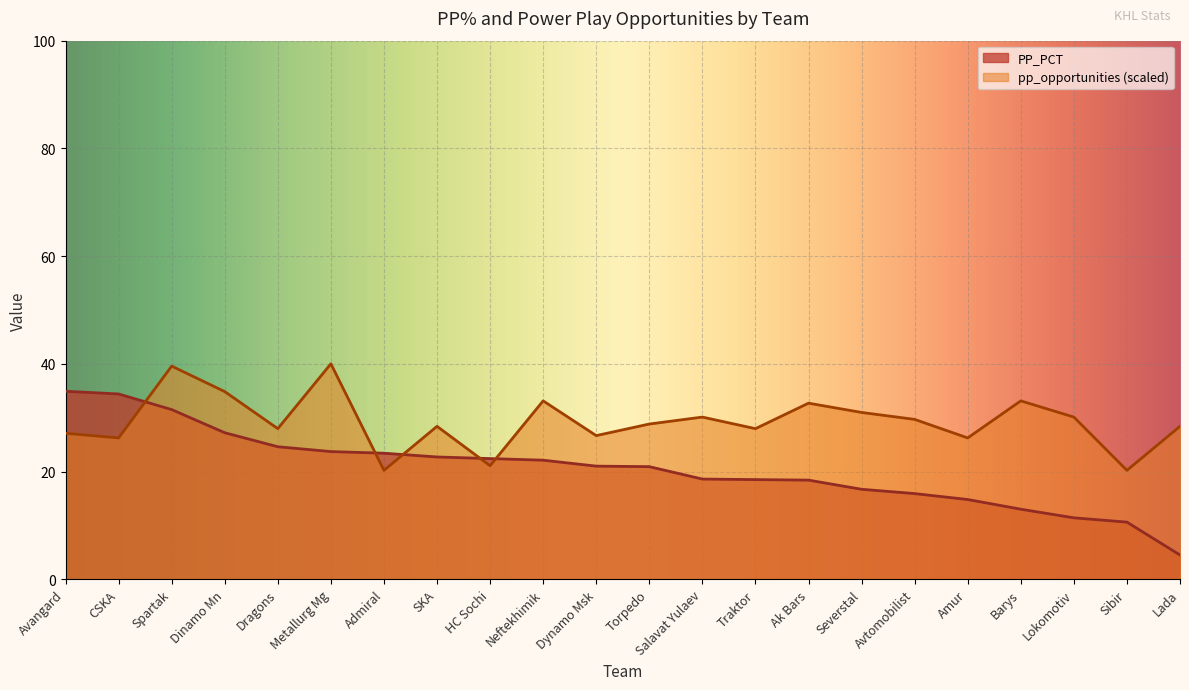

Which series has the largest total across all categories?

pp_opportunities (scaled)